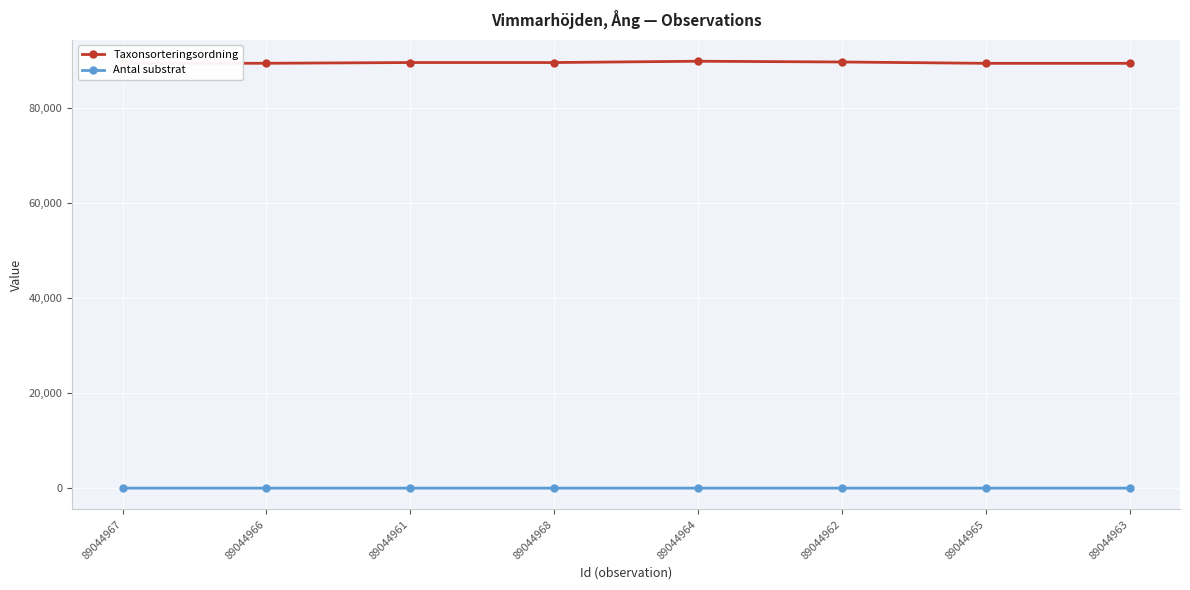

What position from the right is 89044966?

7